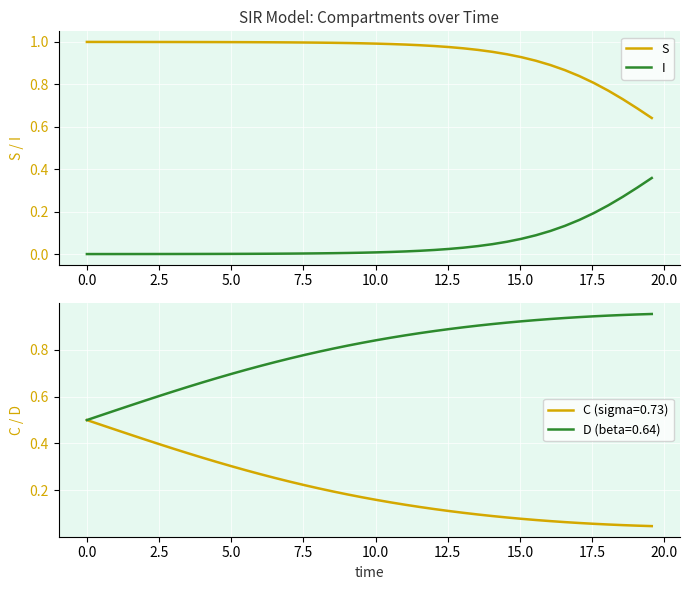

Which series has the largest total across all categories?

S